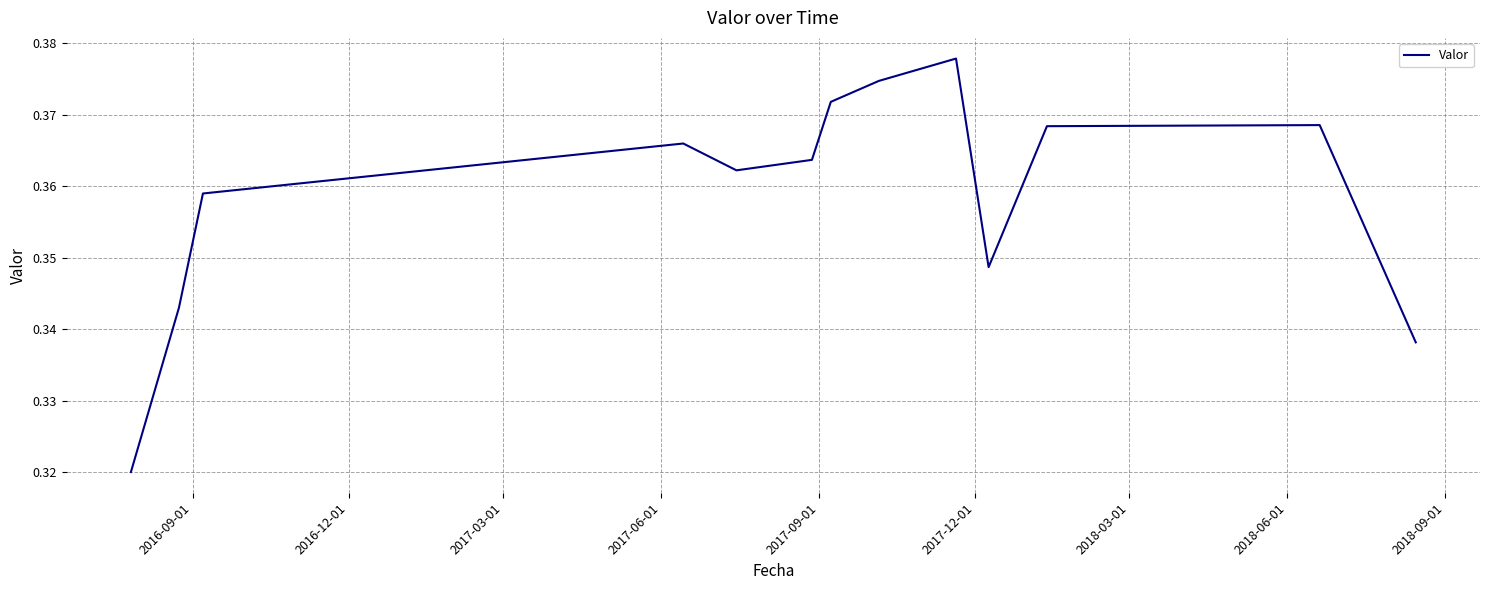

Does the chart have visible grid lines?

Yes